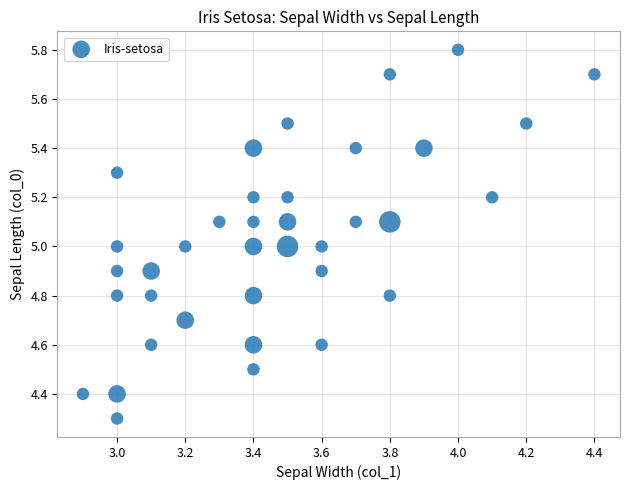

What is the range of X values (max minus min)?

1.5